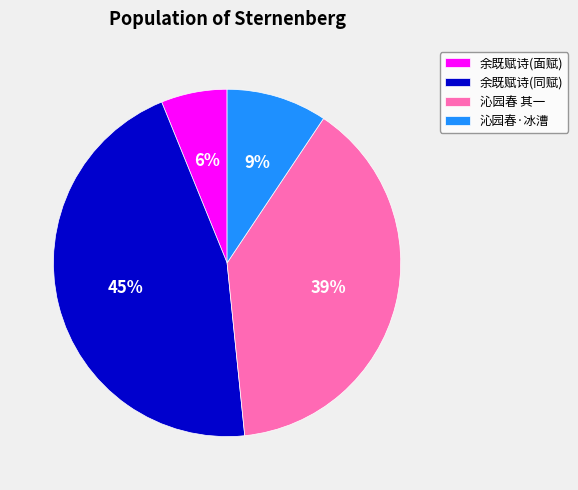

Do 沁园春·冰漕 and 余既赋诗(面赋) together represent more than half of the pie?

No